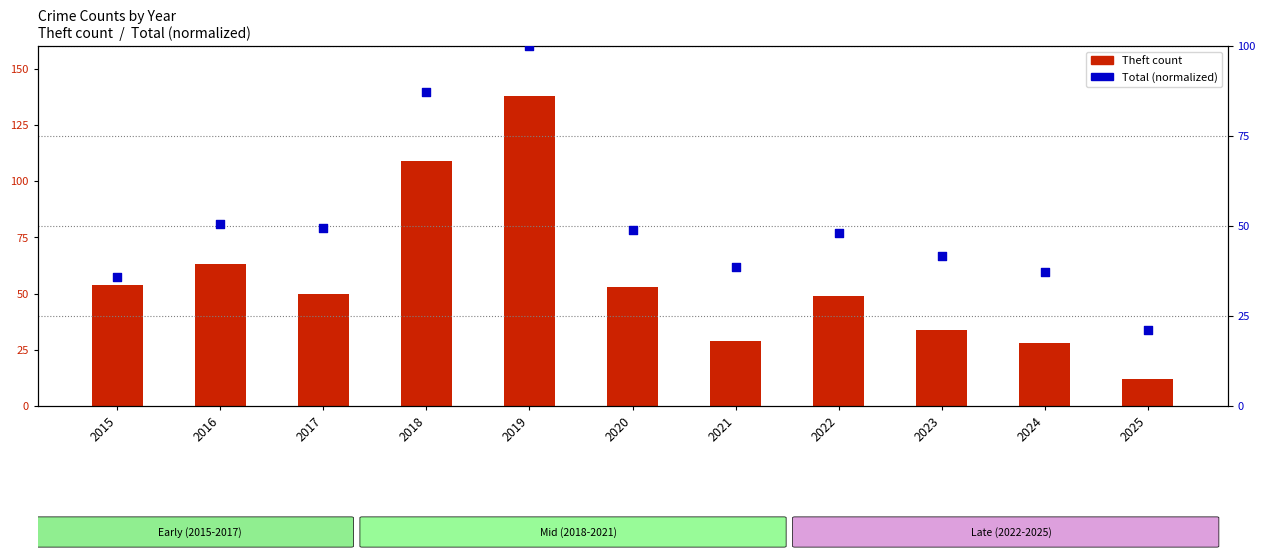

At which category is the sum across all series the highest?

2019